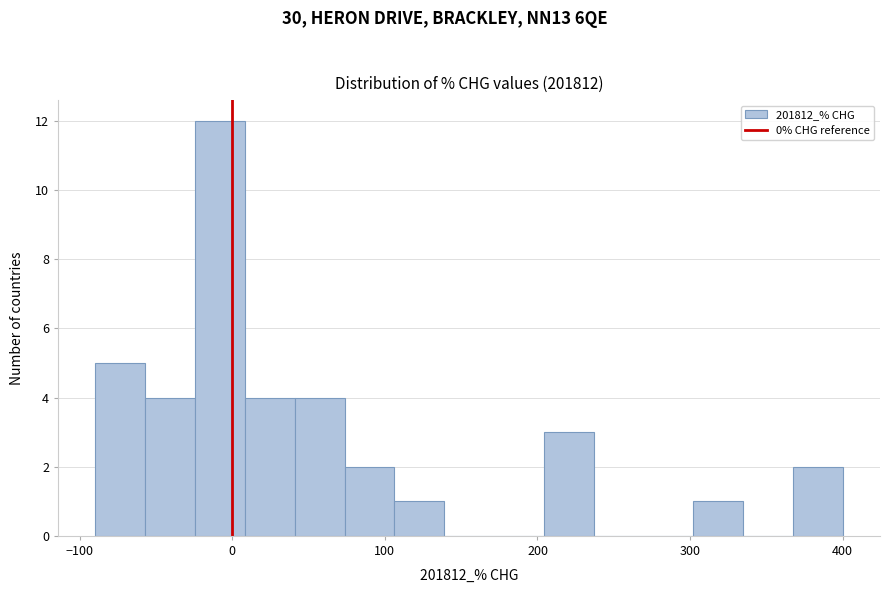

Read against the x-axis, roughly where is the centre of the tallest bar?

-10